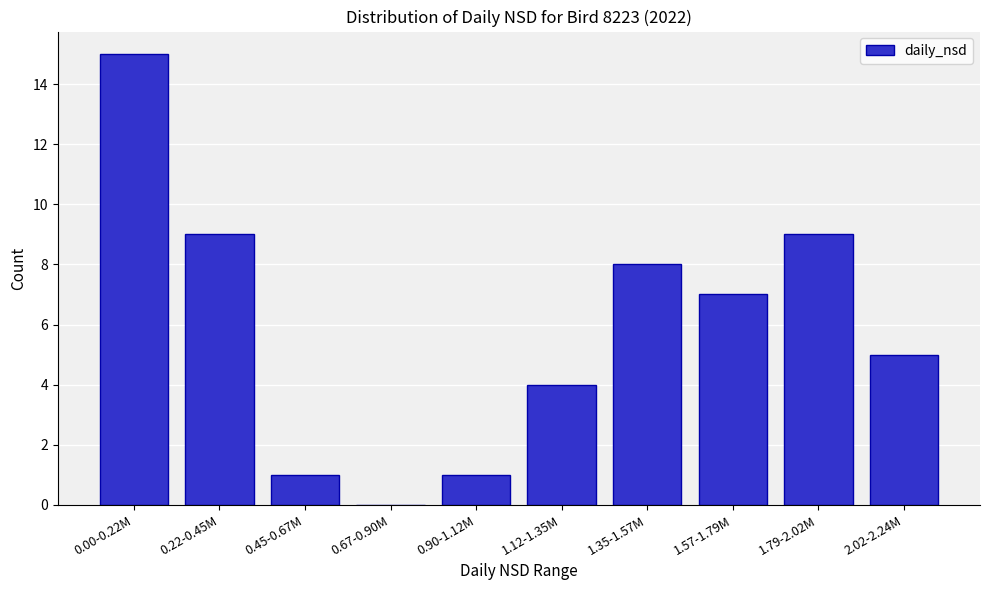

Reading left to right, what are all the values shown in this chart?

0.00-0.22M=15	0.22-0.45M=9	0.45-0.67M=1	0.67-0.90M=0	0.90-1.12M=1	1.12-1.35M=4	1.35-1.57M=8	1.57-1.79M=7	1.79-2.02M=9	2.02-2.24M=5